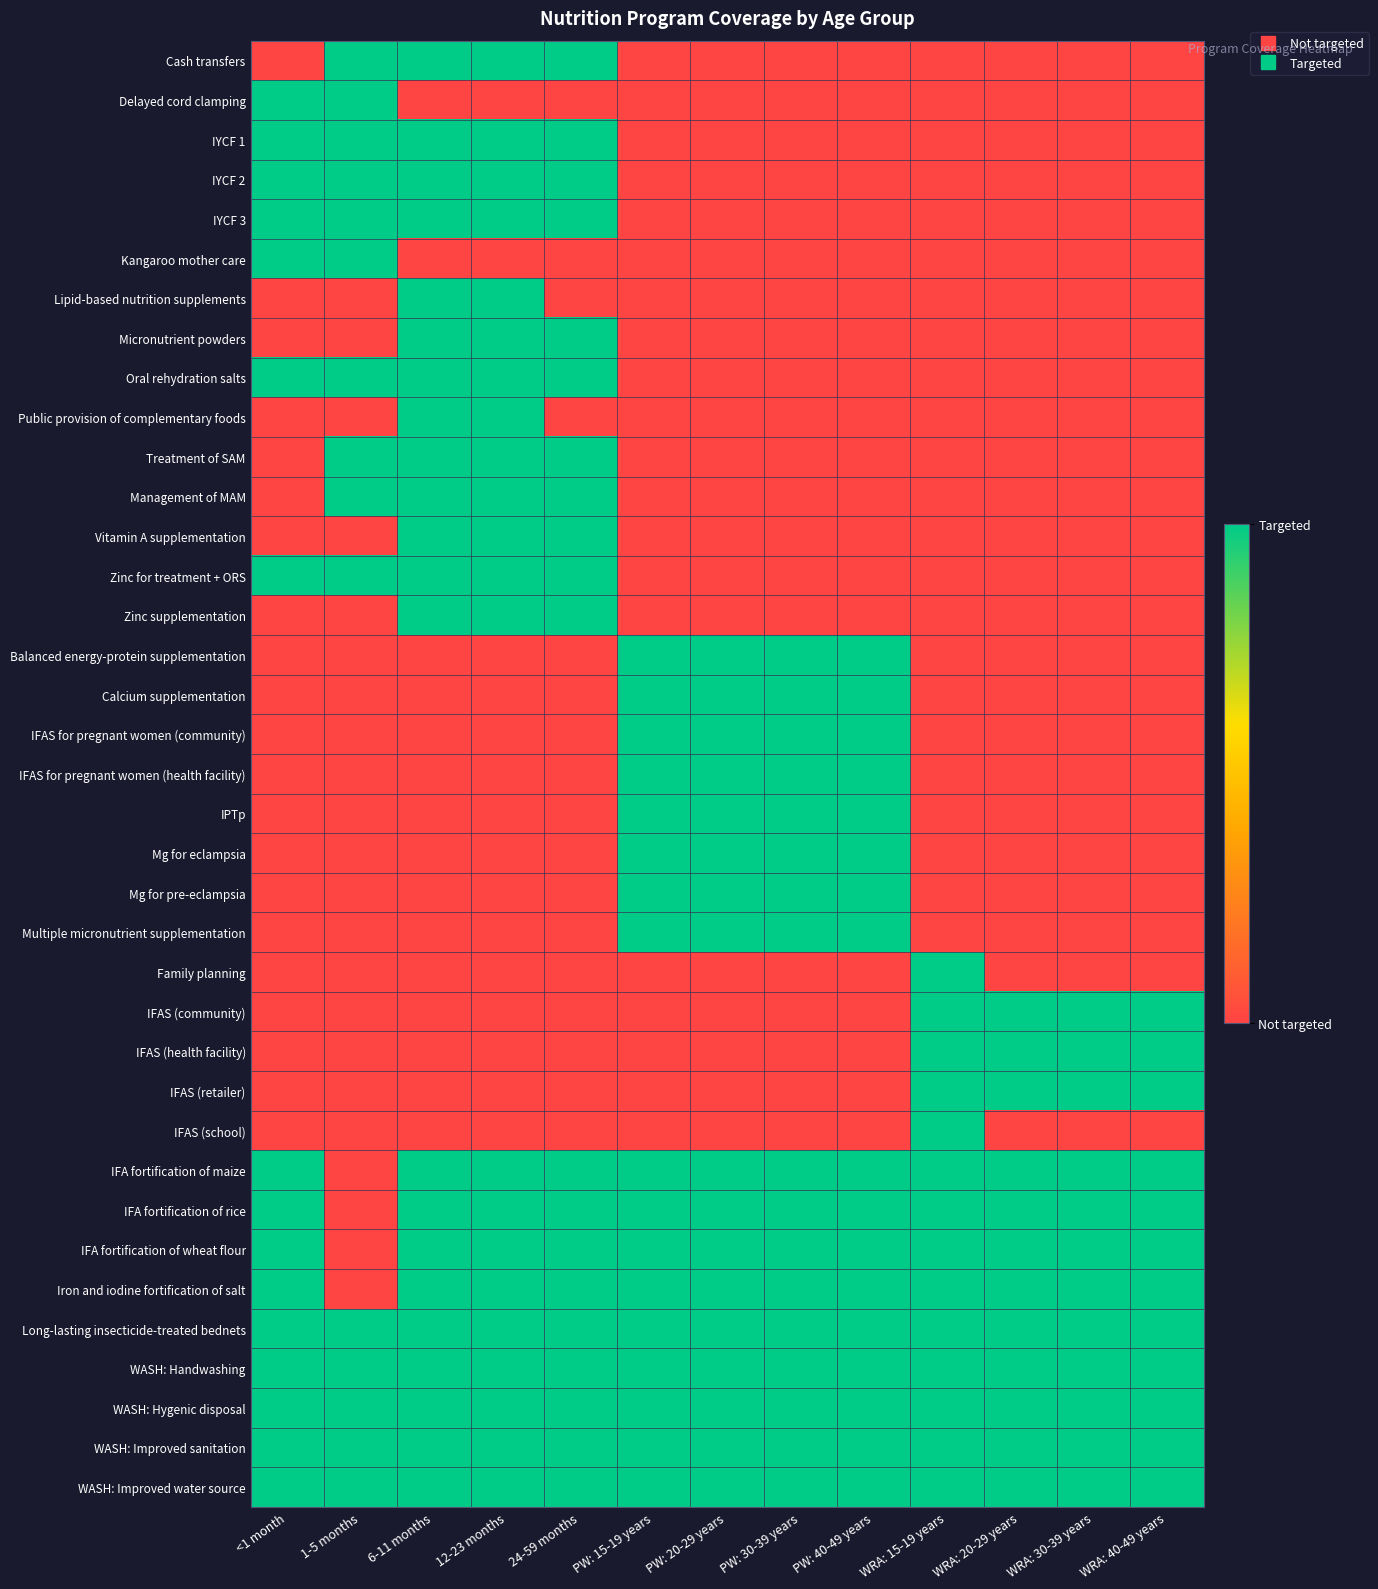

How many distinct data groups are displayed?

37